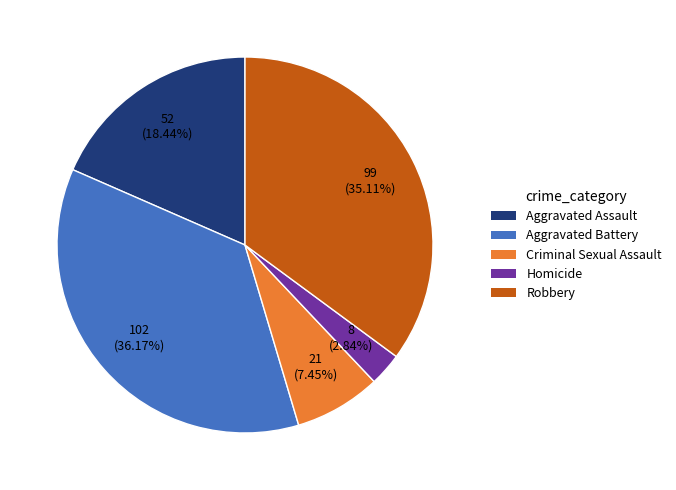

To the nearest percent, what percentage of the pie is Robbery?

35%